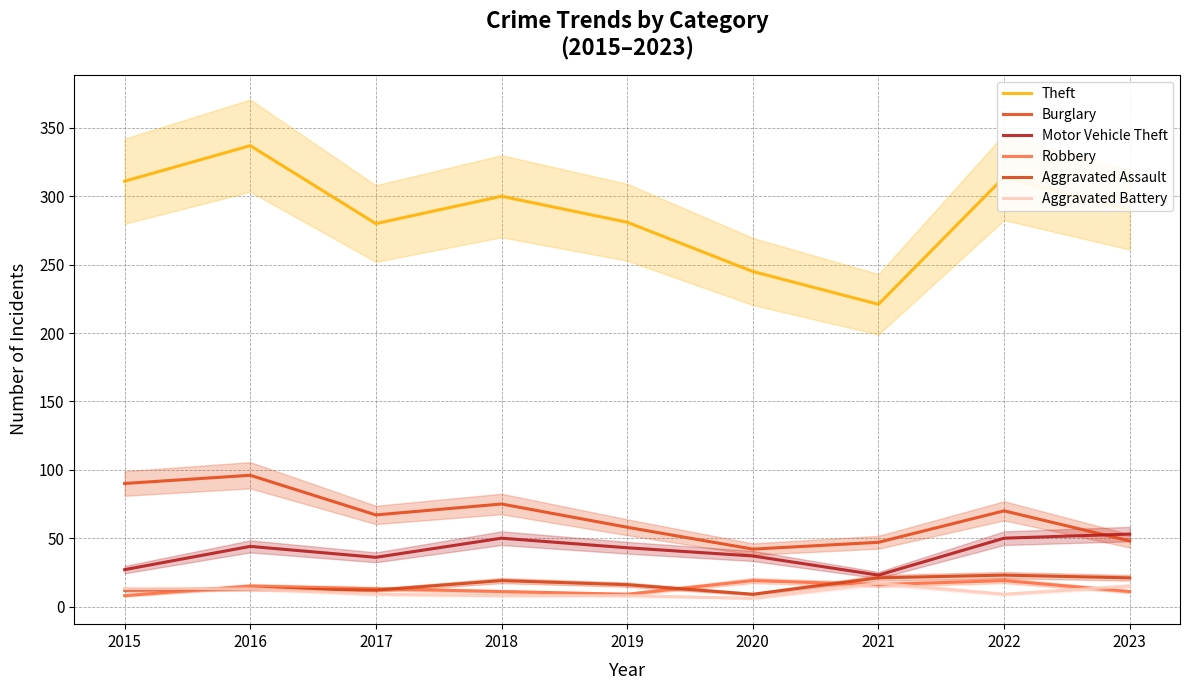

How many data points in Aggravated Battery are above 9?

4